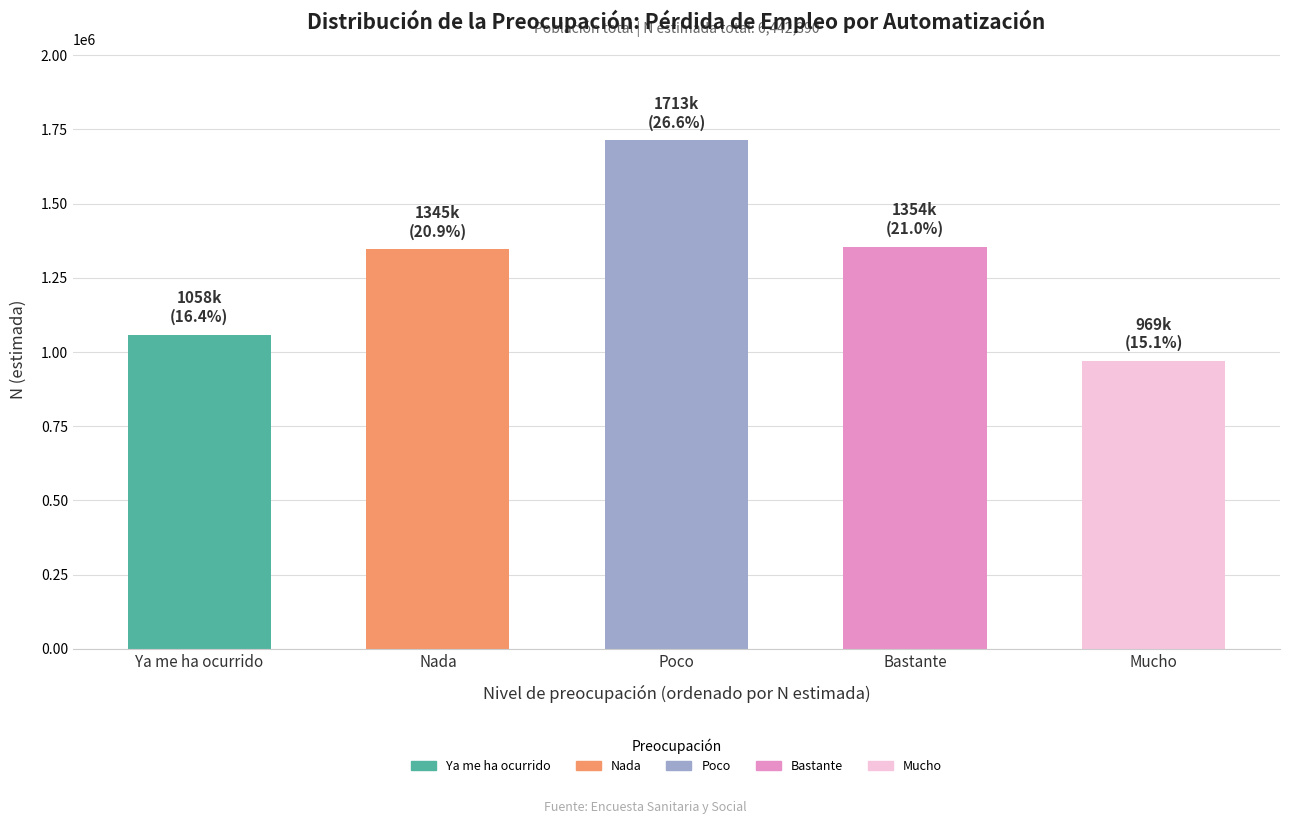

What is the change in value from Bastante to Mucho?

-384352